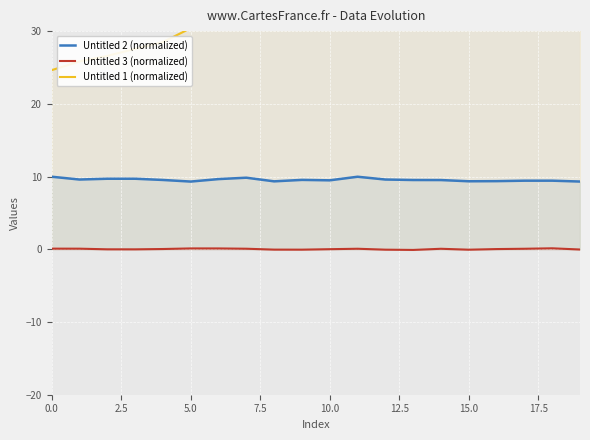

True or false: Untitled 3 (normalized) and Untitled 2 (normalized) intersect in this chart.

False